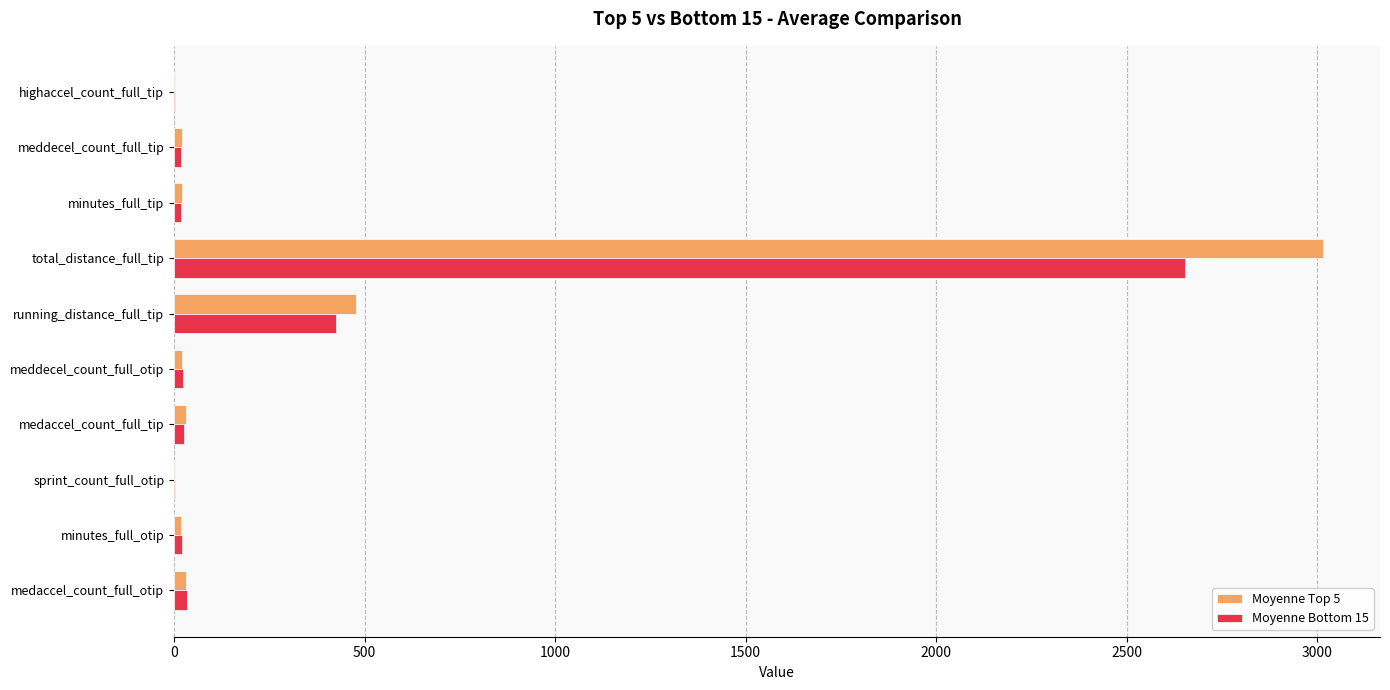

At which category does the chart reach its peak across all series?

total_distance_full_tip